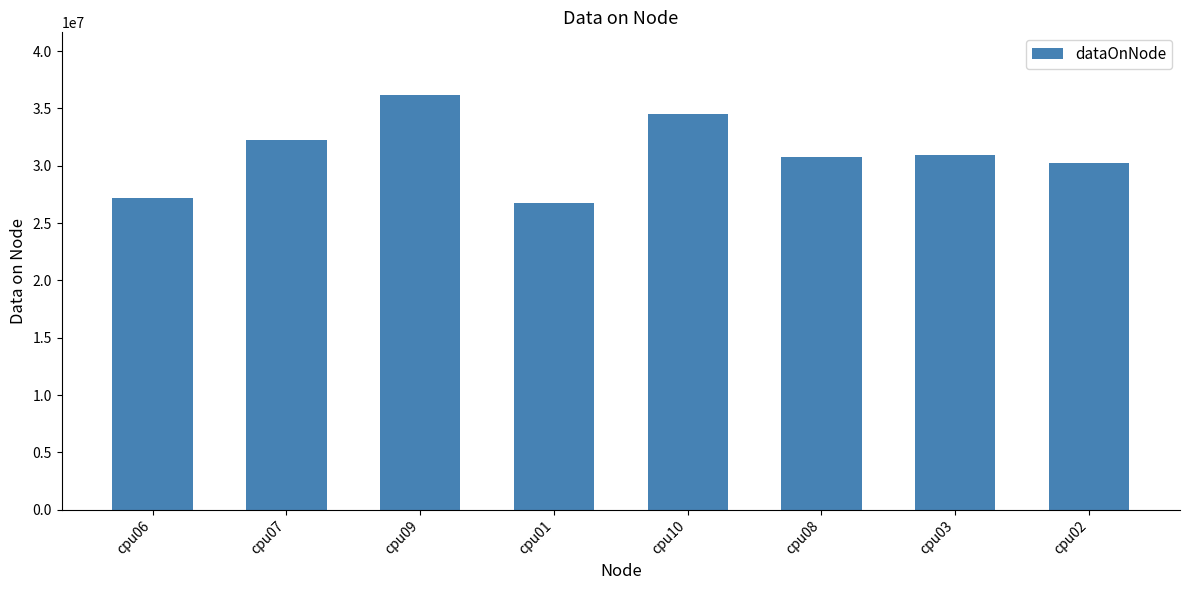

What is the average value?

31114822